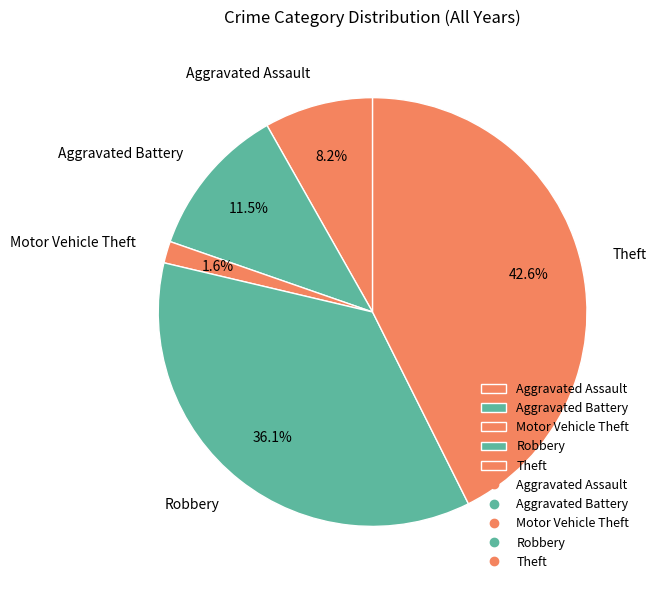

What portion of the pie excludes Theft?

57.4%